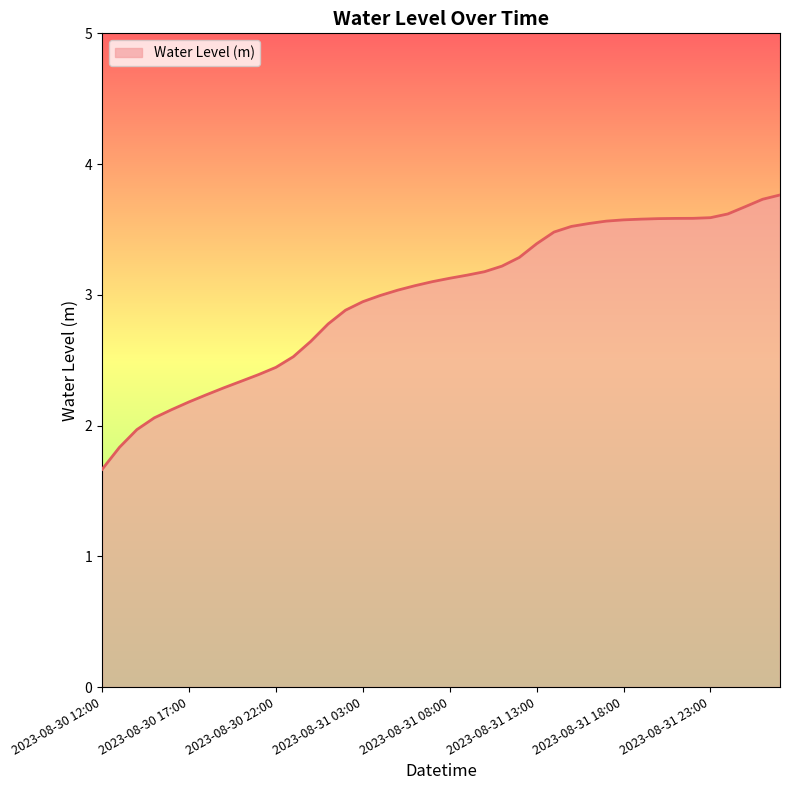

What is the smallest value displayed?

1.7